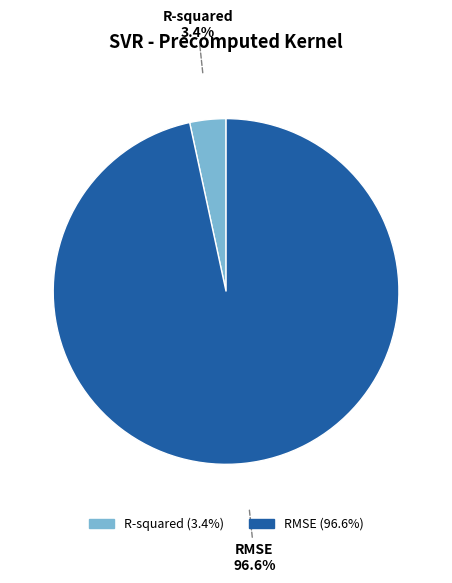

To the nearest percent, what is the combined percentage of R-squared and RMSE?

100%